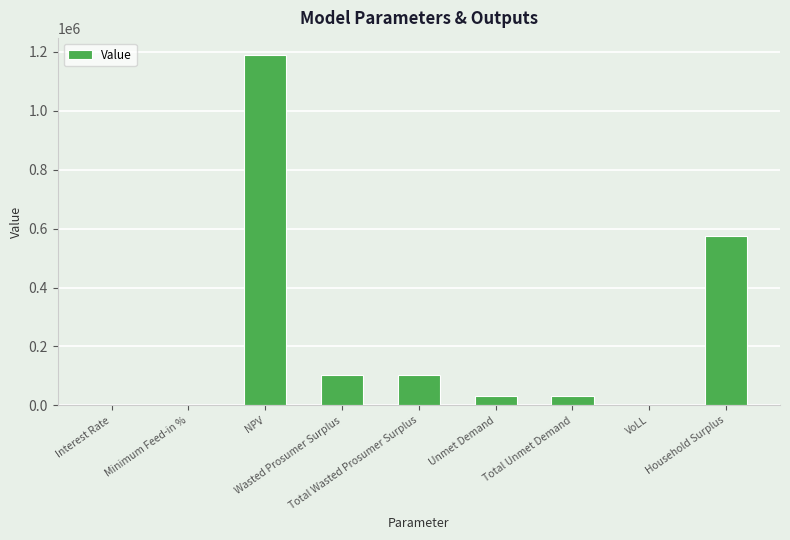

What is the change in value from Interest Rate to VoLL?

+0.6